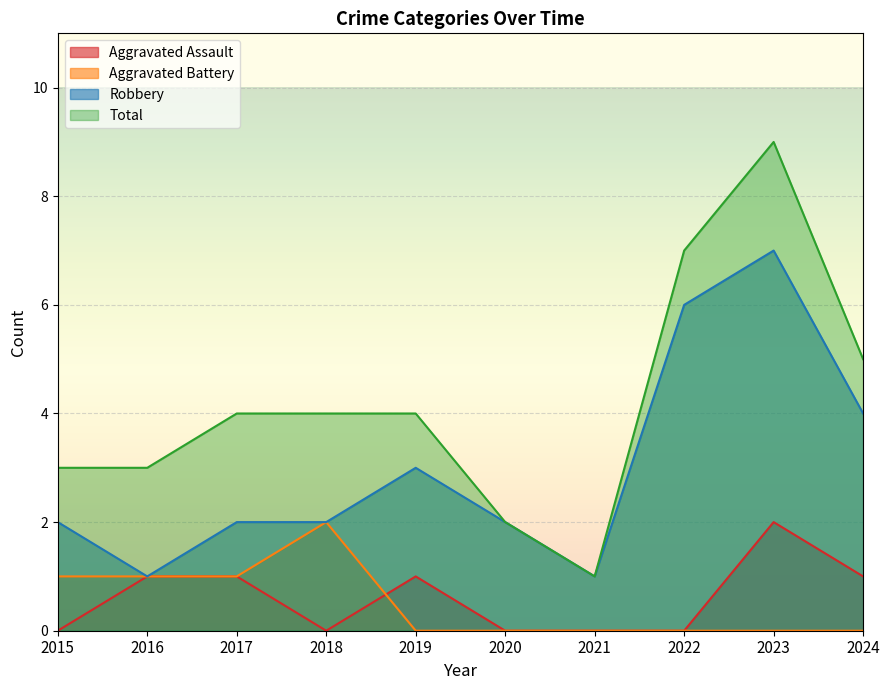

Between 2015 and 2022, which series saw the biggest shift?

Robbery